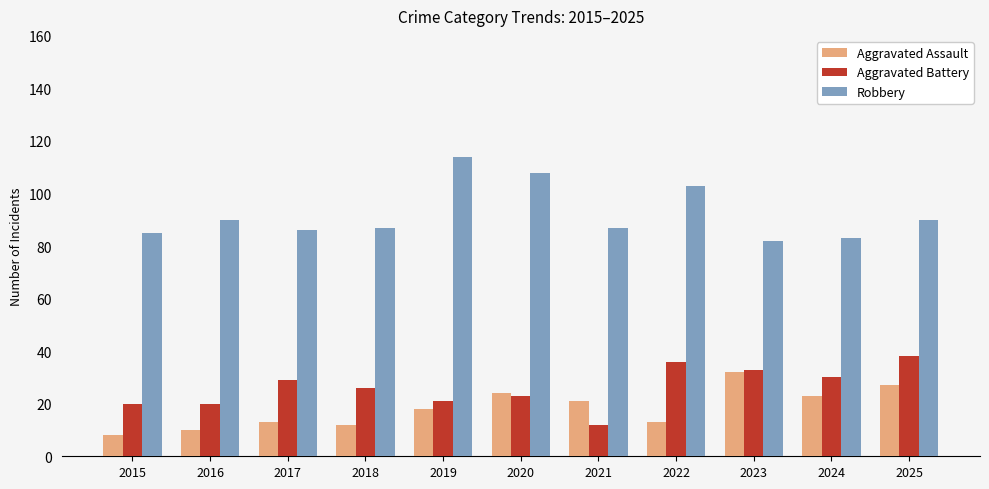

What is the value of the Robbery bar at the 3rd from the left?

86